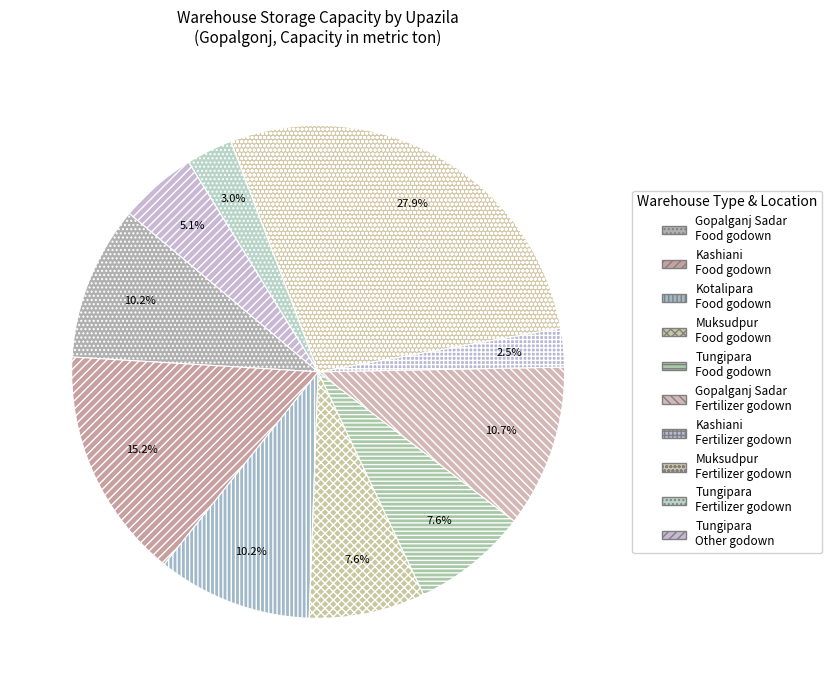

How many segments does this pie chart have?

10